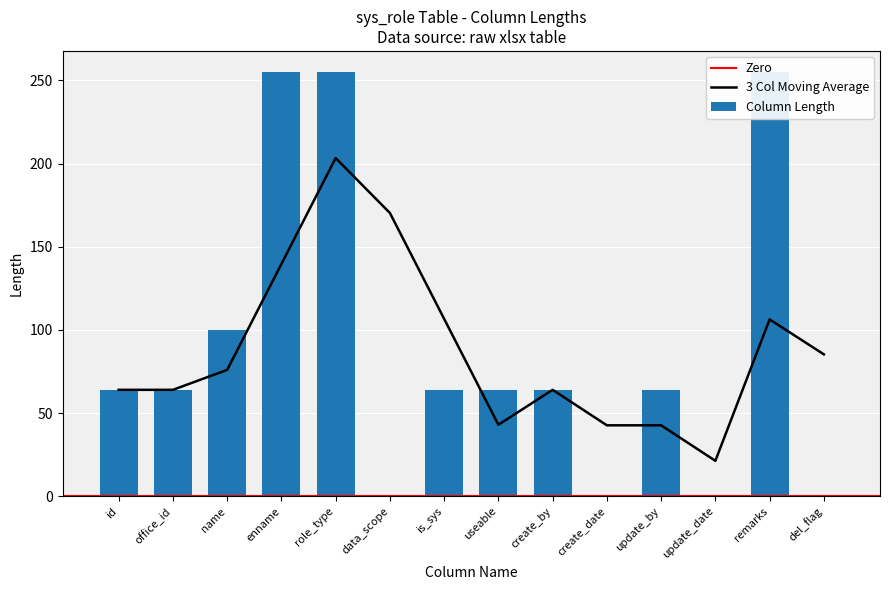

What is the sum of the values at update_by and enname?

319